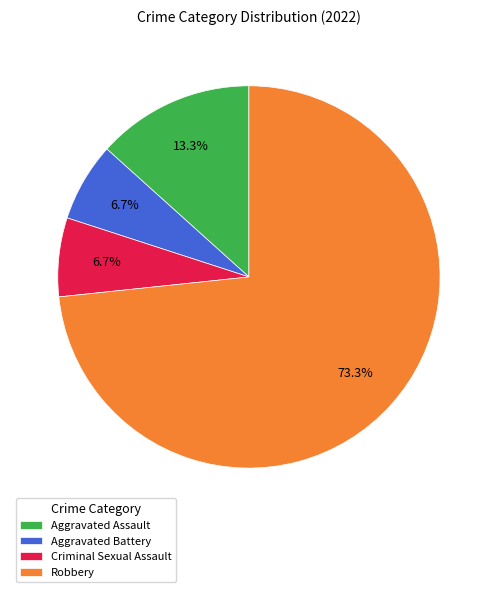

What percentage do Aggravated Assault and Aggravated Battery together represent?

20.0%